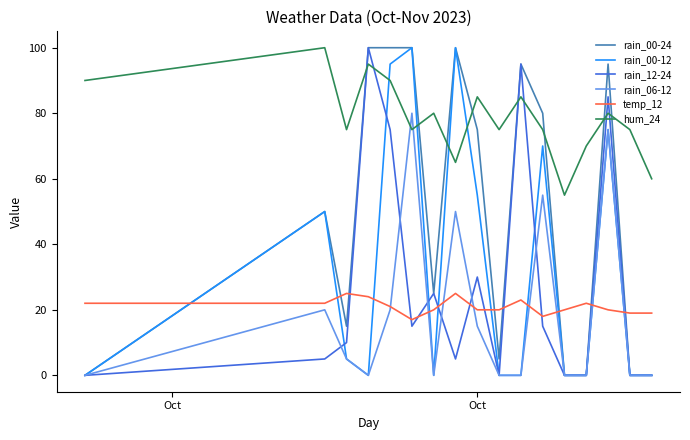

True or false: rain_00-24 and hum_24 cross at least once.

True